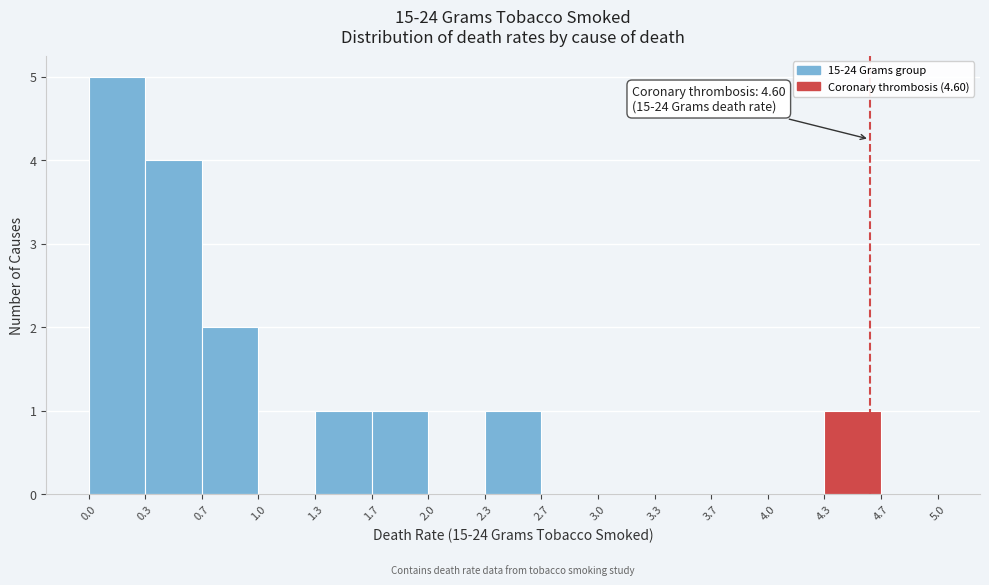

Over which range of the x-axis is the bar tallest?

0.0 to 0.3